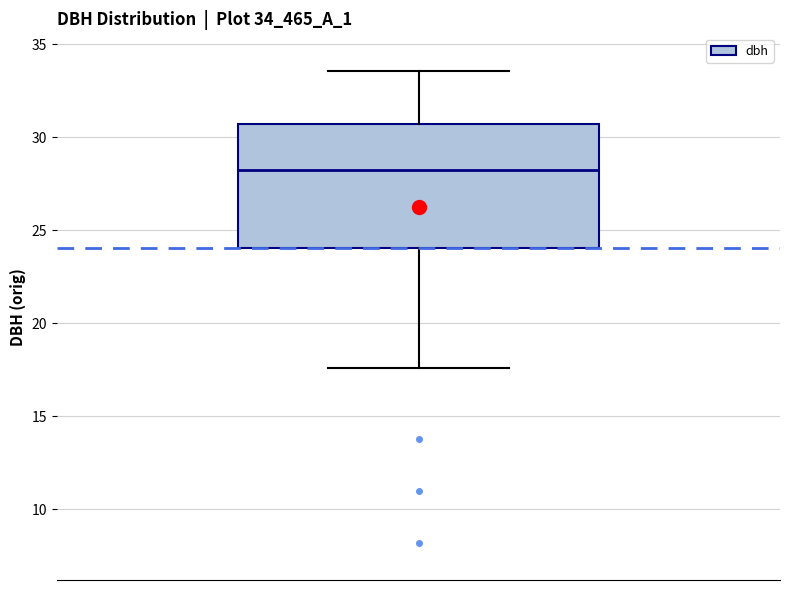

Transcribe this box plot: give where the median line is, the range the box spans, and where the two whiskers end, as read against the y-axis. The values are not printed on the chart, so give them approximately, as read against the axis.

median 28.0, box 24.0 to 30.5, whiskers 17.5 to 33.5